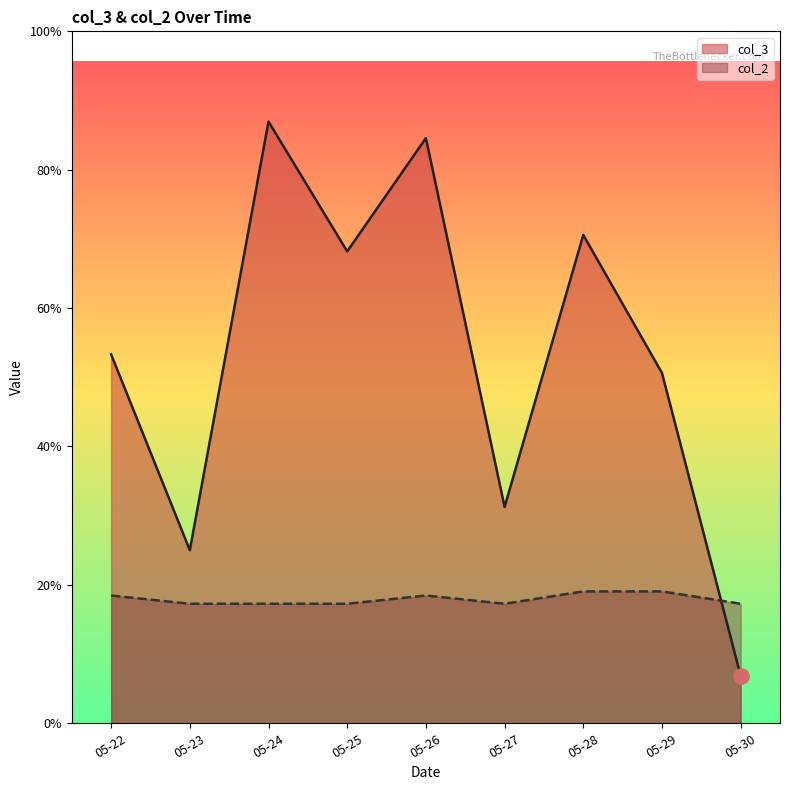

What are all the series names shown in the legend?

col_3, col_2